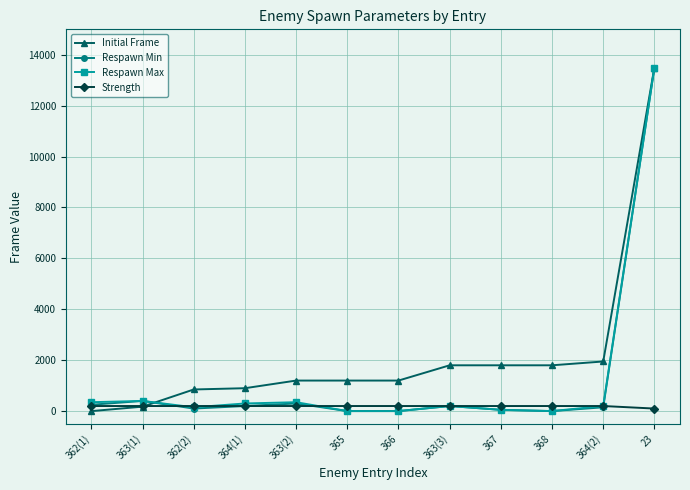

At which label does Respawn Max first exceed 200?

362(1)